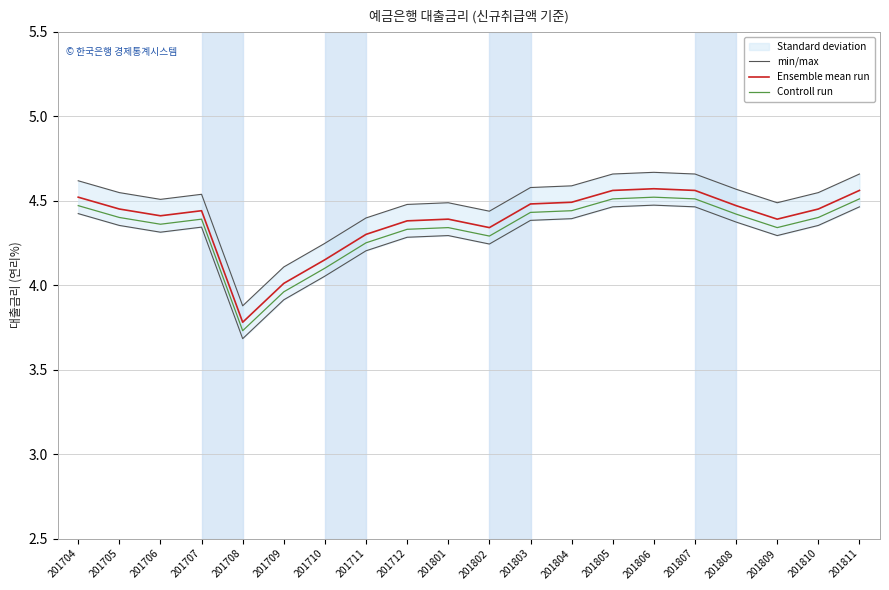

In min/max, how many points are higher than both neighbors (excluding endpoints)?

3